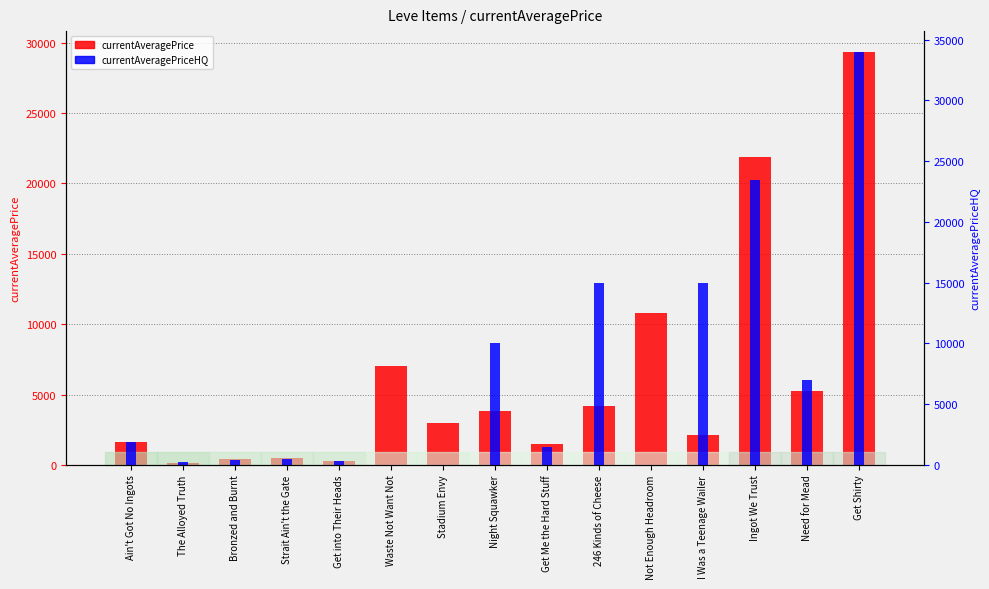

How many groups of bars are there?

15